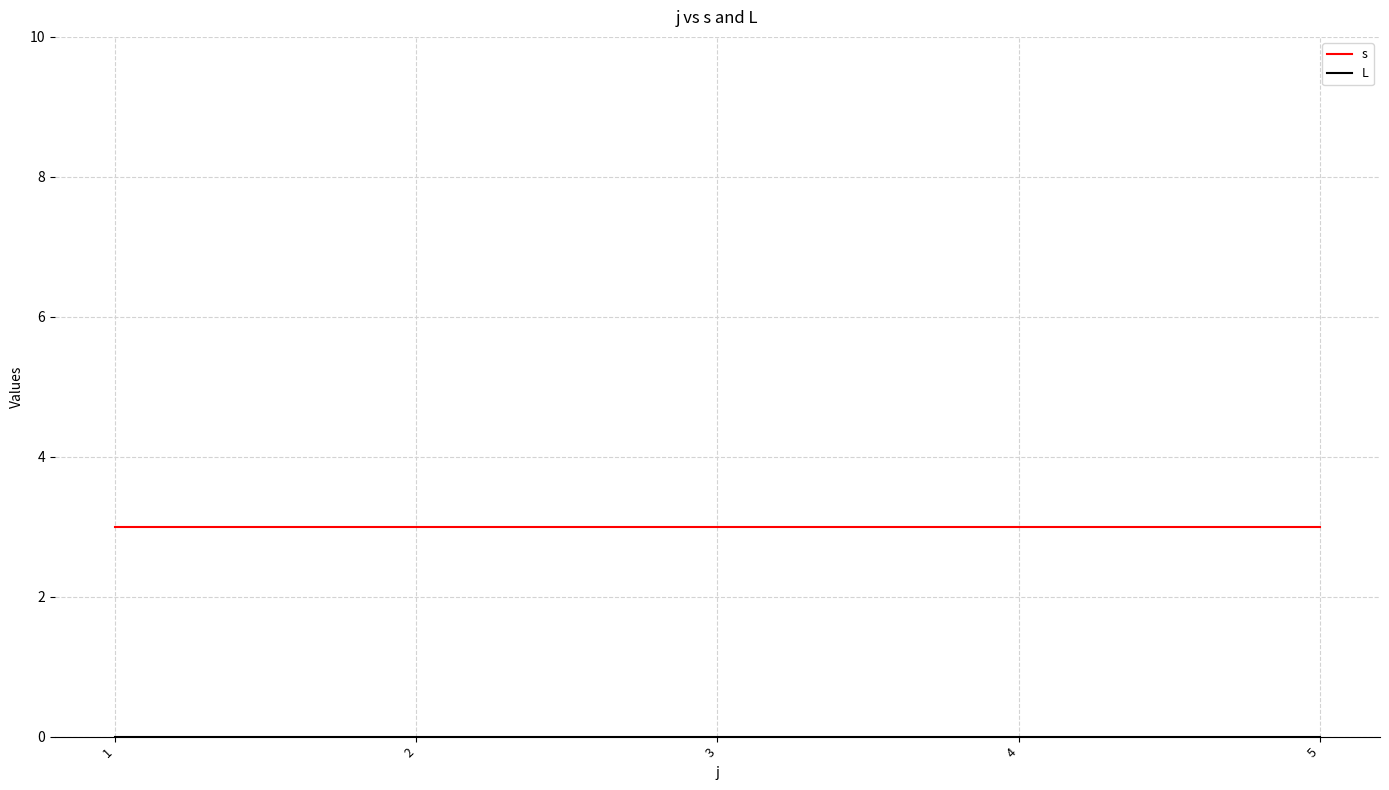

What is the total value across all series at 4?

3